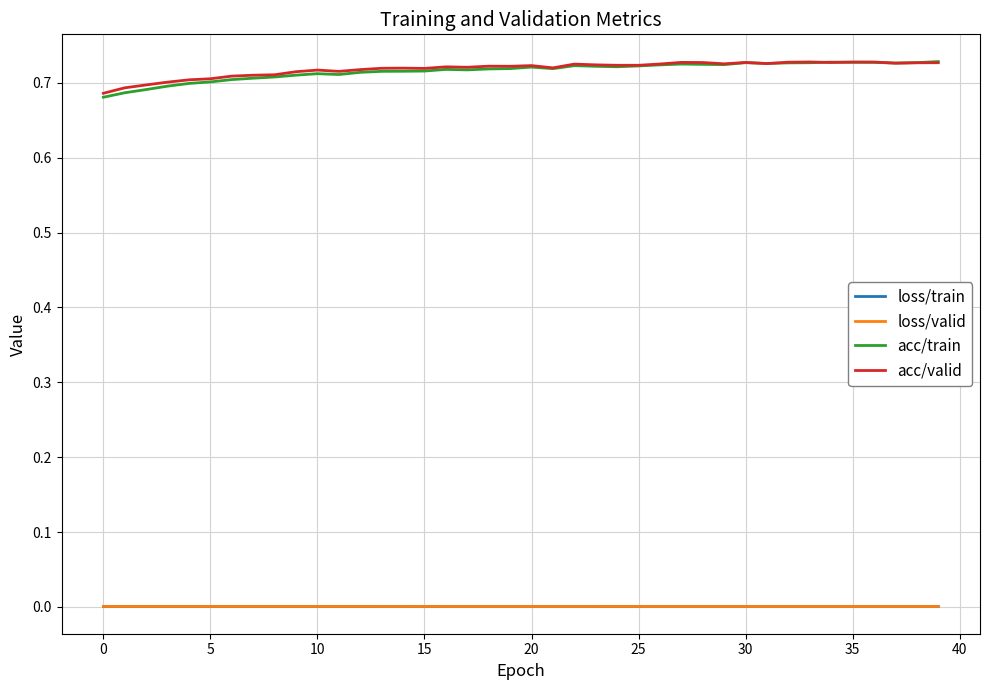

True or false: acc/train and loss/train cross at least once.

False